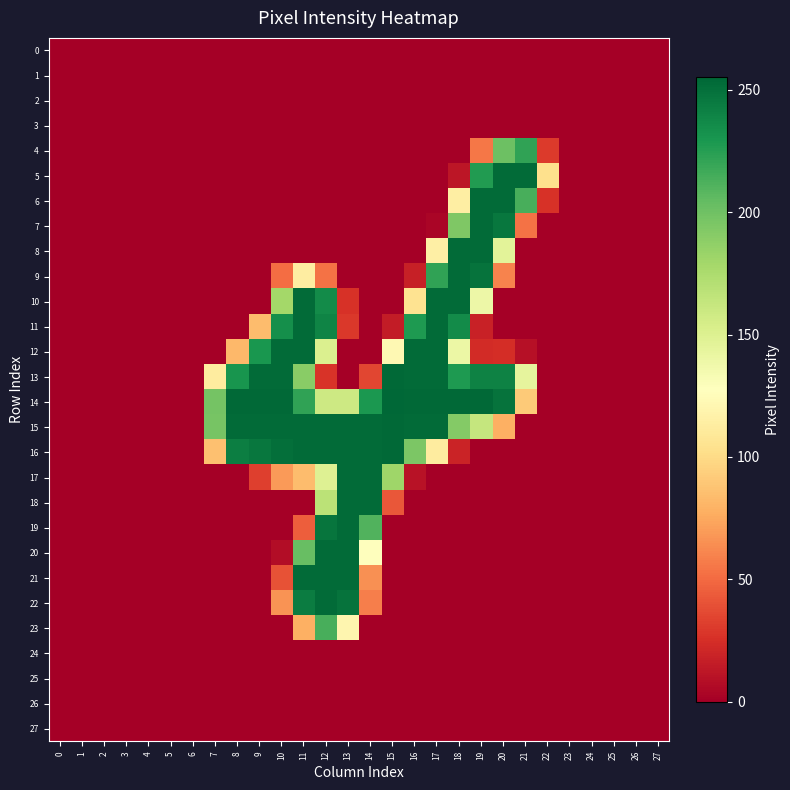

Which series has the widest spread of values?

14